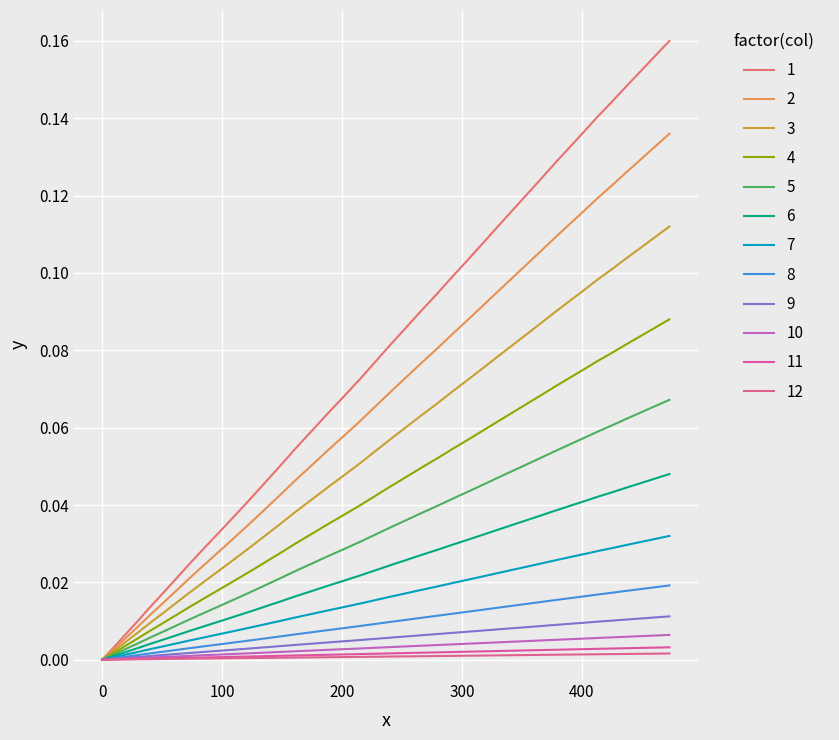

How many lines are shown in the chart?

12